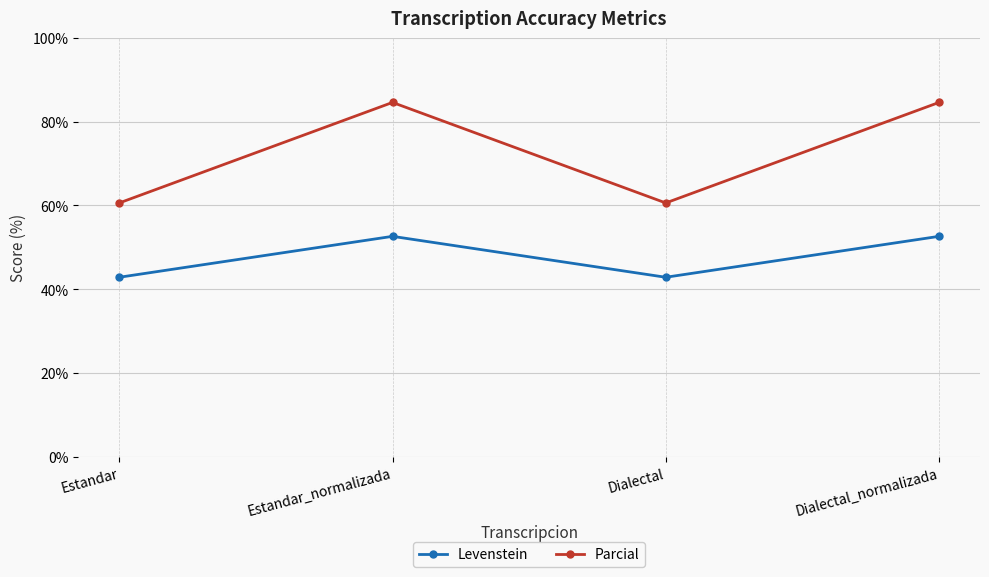

True or false: Levenstein and Parcial intersect in this chart.

False